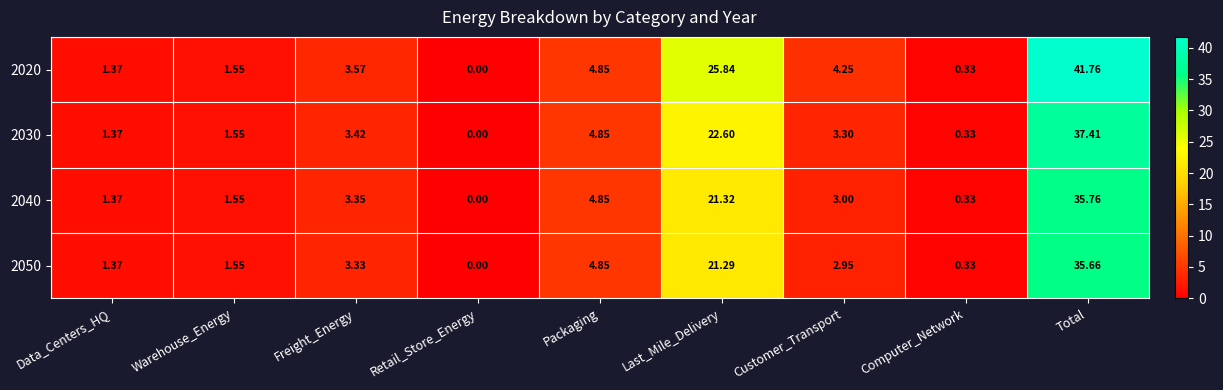

At which category does the chart reach its minimum across all series?

Retail_Store_Energy